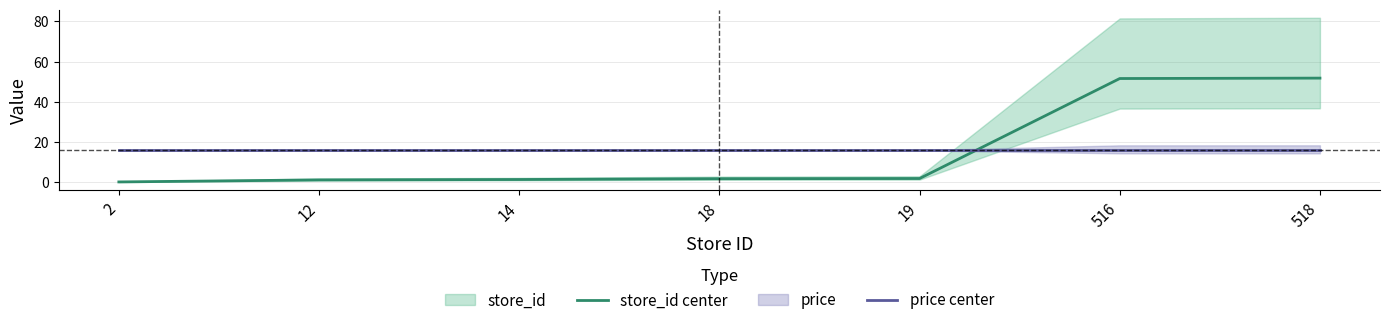

What is the approximate value of store_id center at 2?

0.2